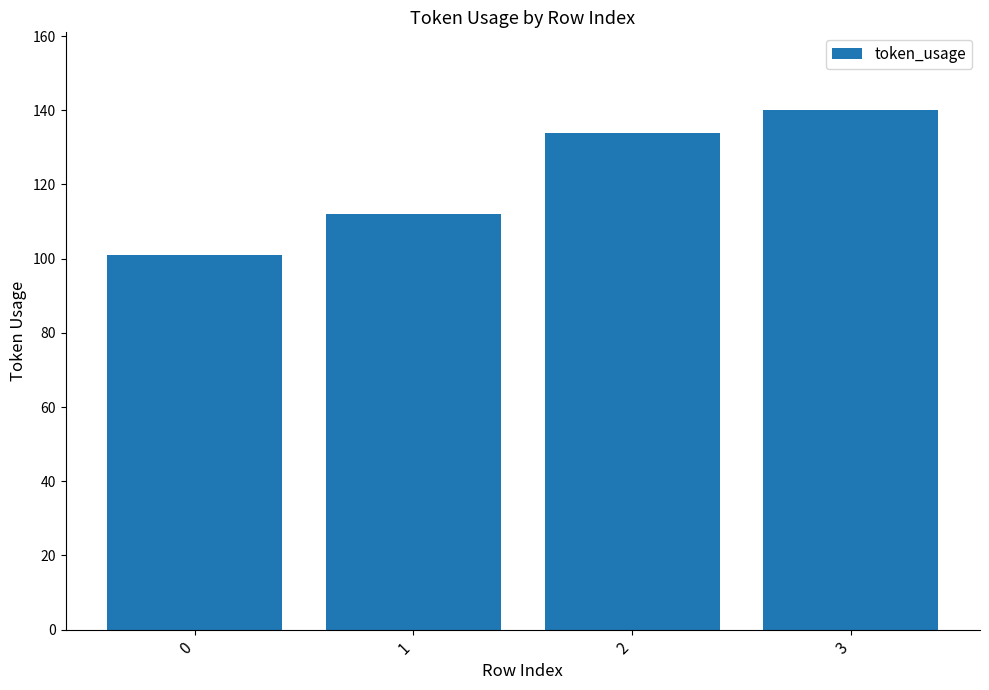

How many bars are there in total?

4